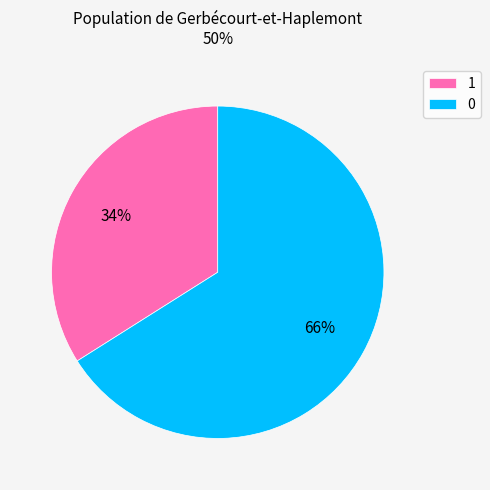

Count the number of slices in the pie.

2